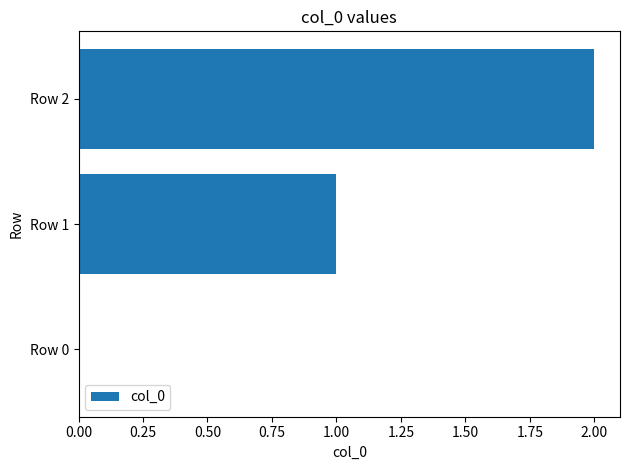

The value at Row 2 is 1. True or false?

False